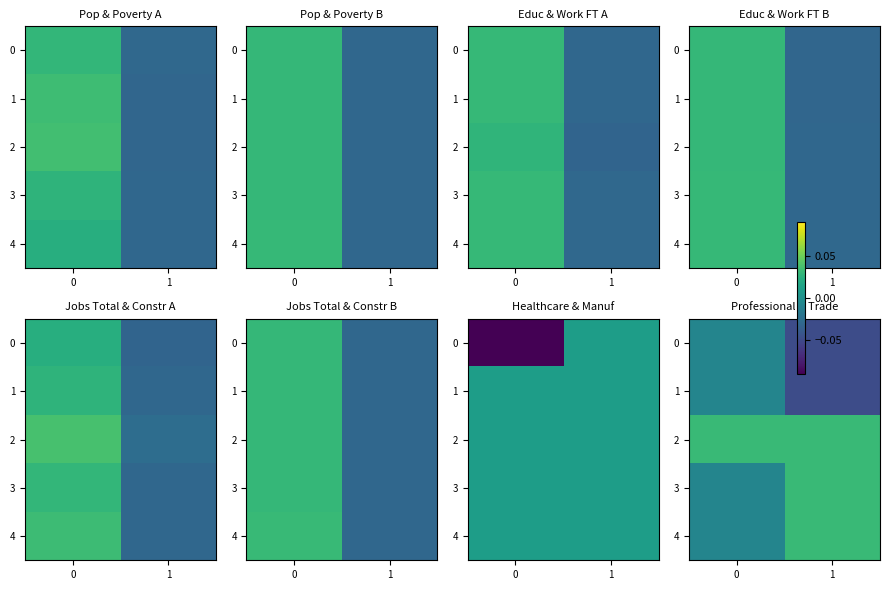

What is the sum of the 0 values at 1 and 0?

-0.1